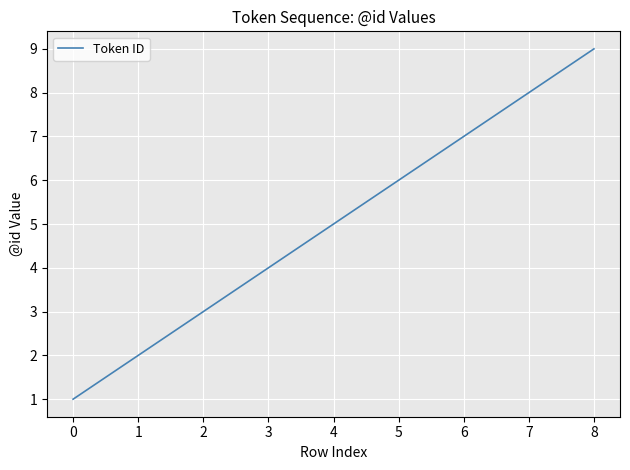

The chart shows a value of 2 at 7. True or false?

False